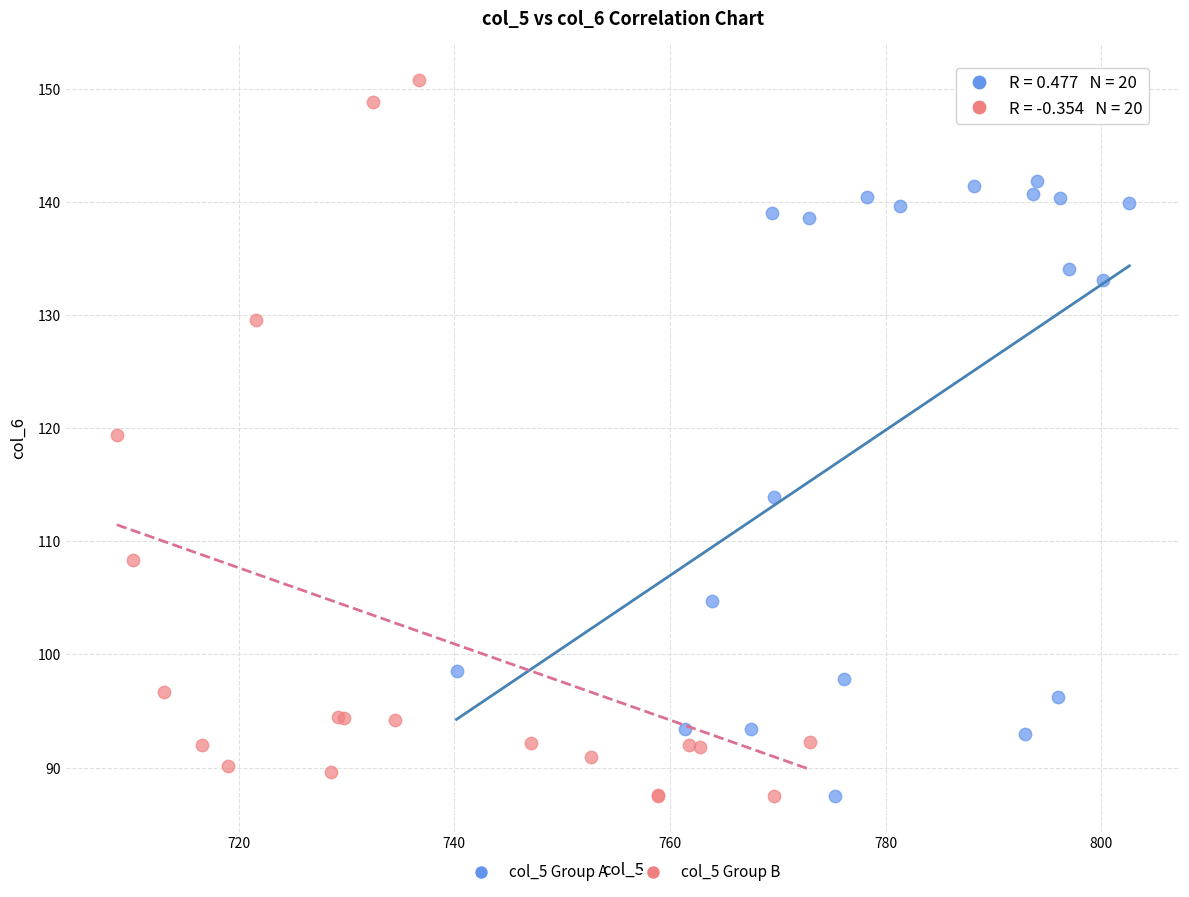

Which series has the widest spread of Y values?

col_5 Group B